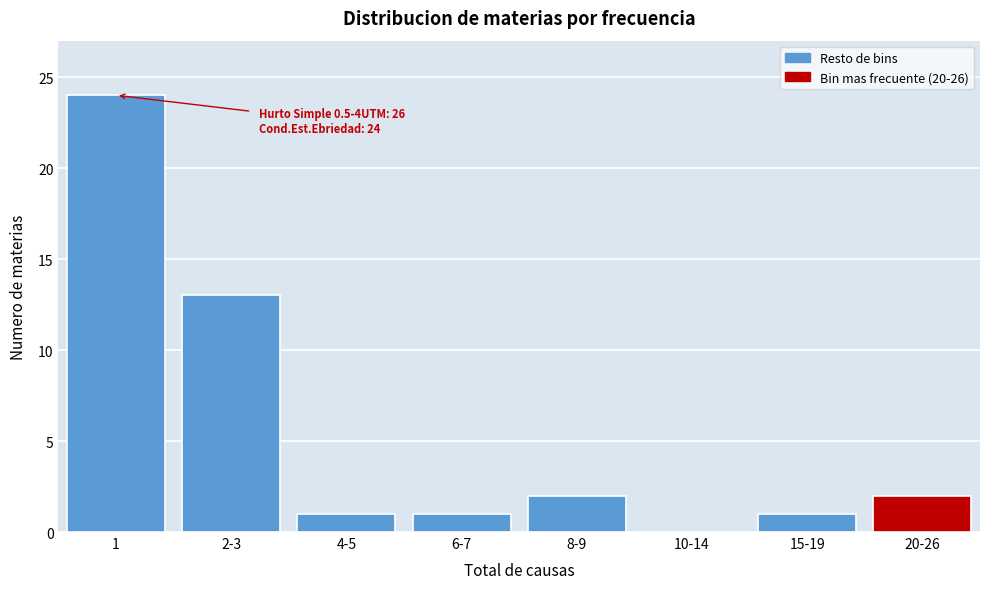

Reading right to left, extract all data points from this chart.

20-26=2	15-19=1	10-14=0	8-9=2	6-7=1	4-5=1	2-3=13	1=24